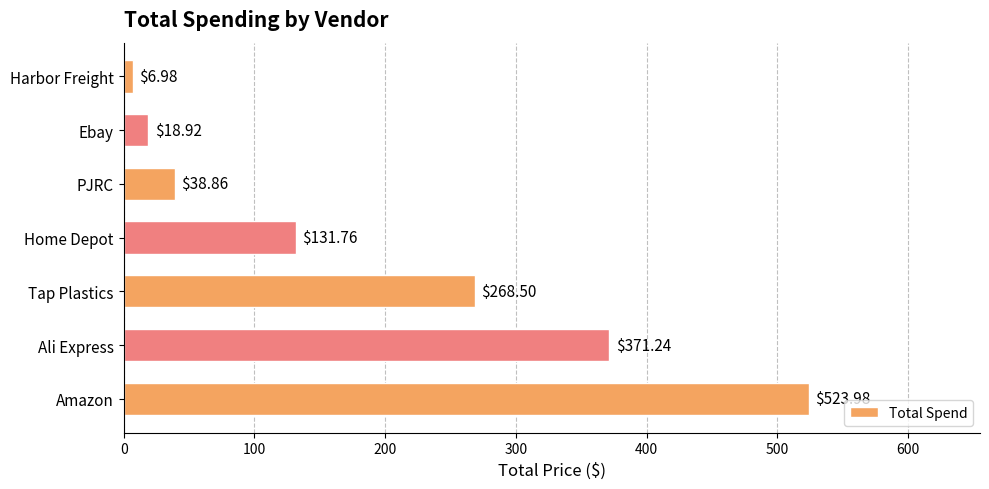

Between Tap Plastics and Home Depot, which is larger?

Tap Plastics